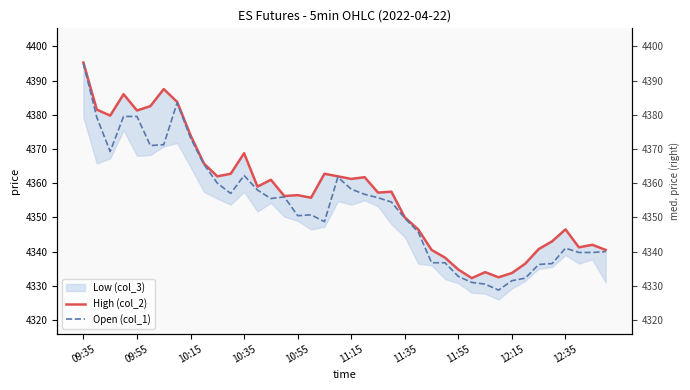

Which series changed the most between 10 and 37?

High (col_2)